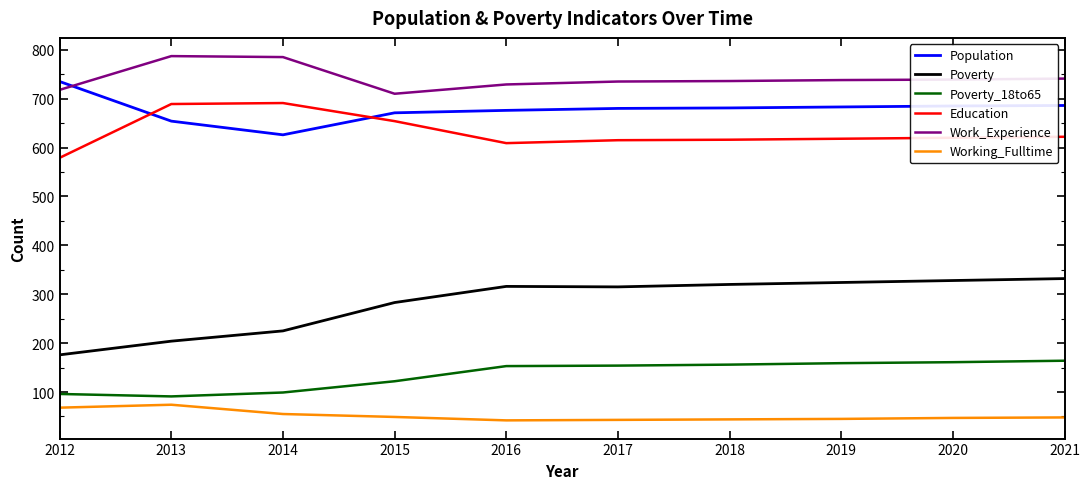

What is the total value across all series at 2012?

2372